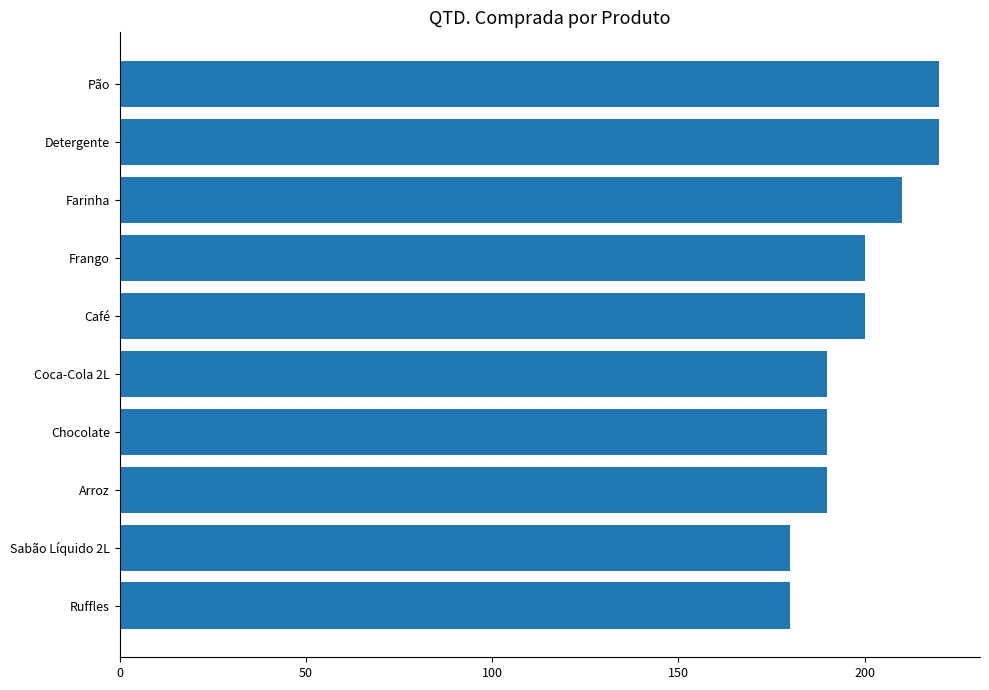

What is the change in value from Ruffles to Chocolate?

+10